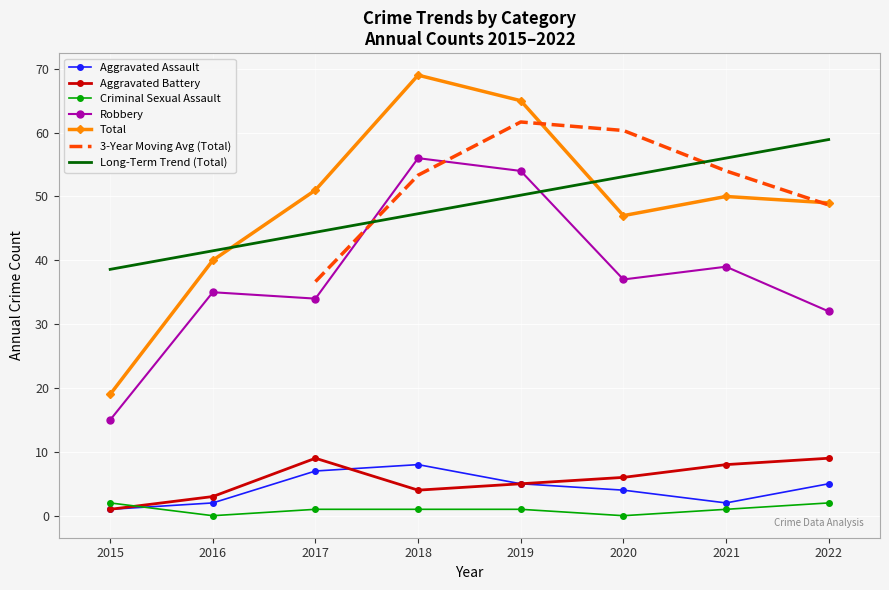

What is the value of the Robbery point at the 5th from the left?

54